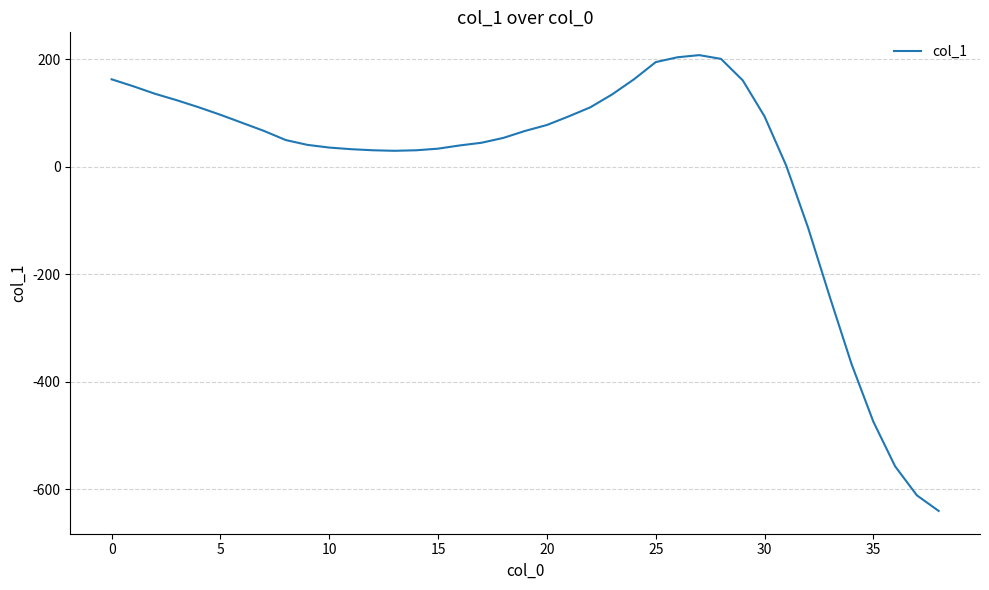

What is the difference between the maximum and minimum values?

848